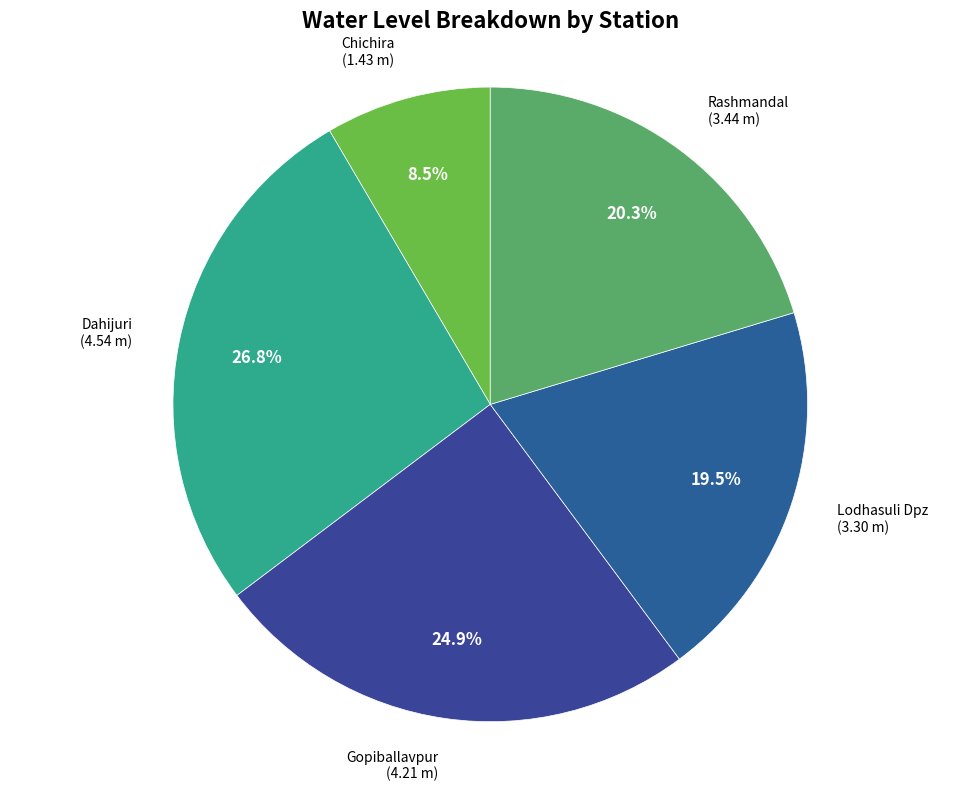

Which category has the smallest portion of the pie?

Chichira